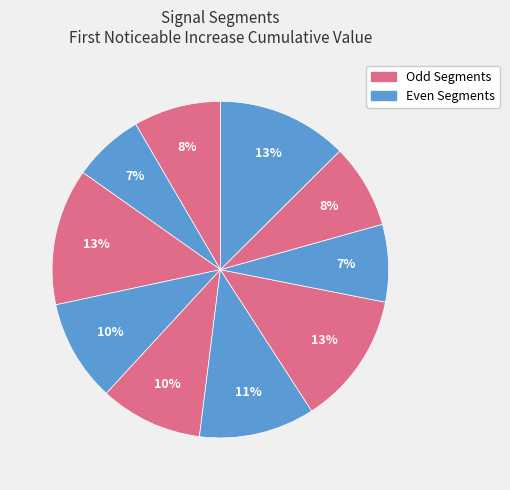

Is there any slice that represents more than half of the pie?

No